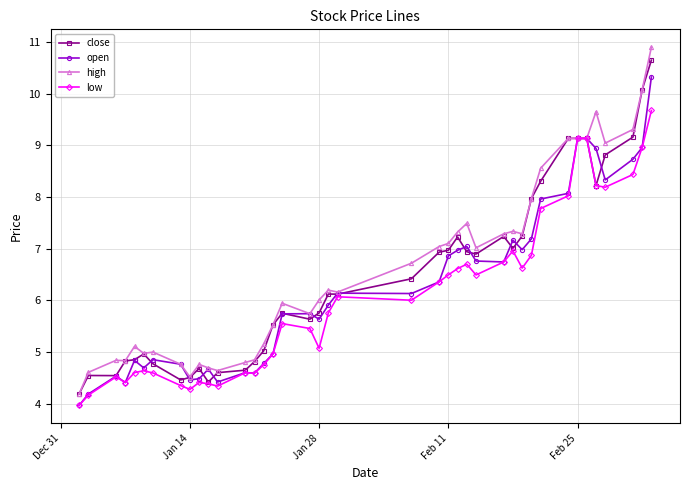

Which series has the widest spread of values?

high